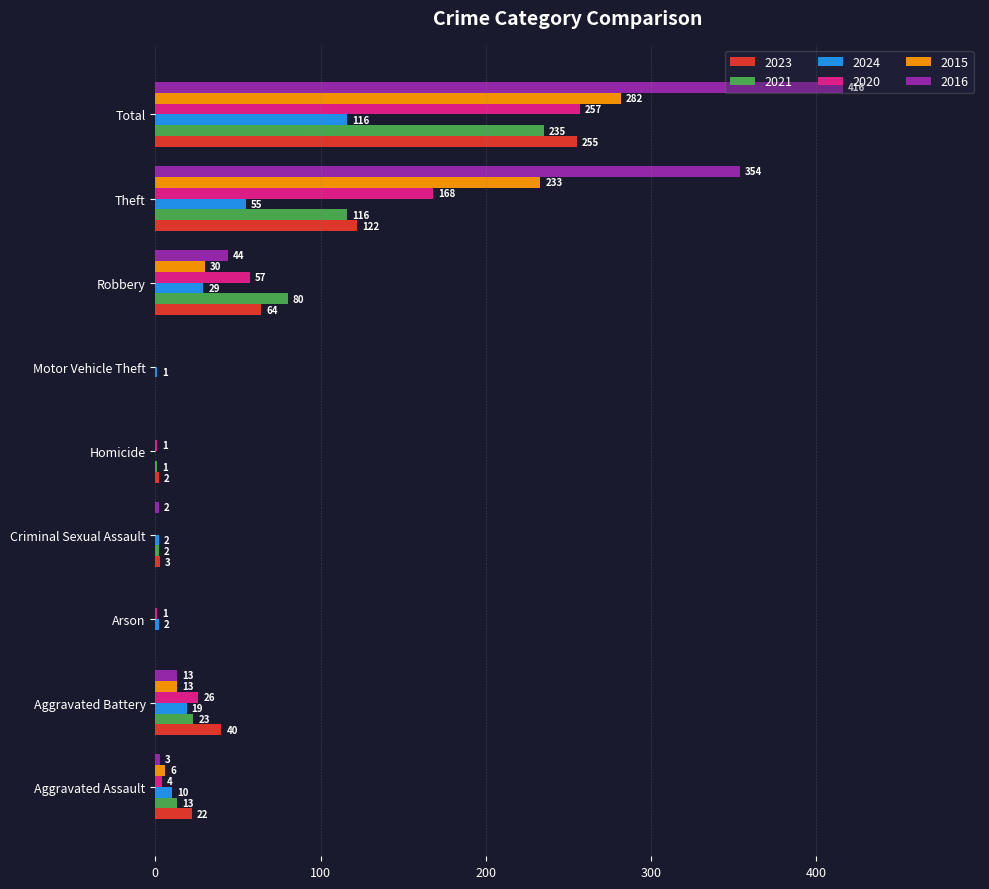

What is the sum of all 2024 values?

234